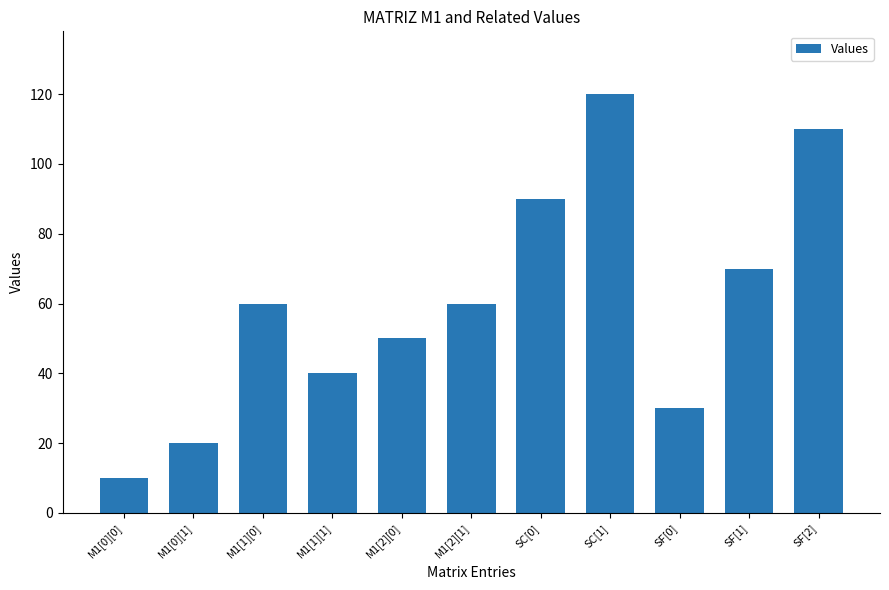

True or false: the data shows 63 at M1[1][1].

False